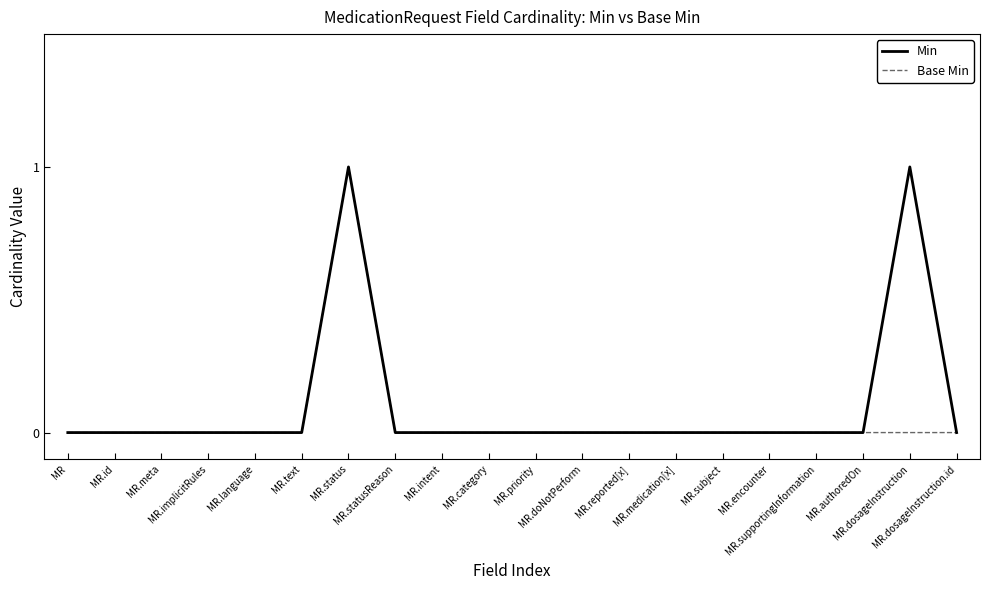

Reading left to right, transcribe all the data shown in this chart.

Min: MR=0	MR.id=0	MR.meta=0	MR.implicitRules=0	MR.language=0	MR.text=0	MR.status=1	MR.statusReason=0	MR.intent=0	MR.category=0	MR.priority=0	MR.doNotPerform=0	MR.reported[x]=0	MR.medication[x]=0	MR.subject=0	MR.encounter=0	MR.supportingInformation=0	MR.authoredOn=0	MR.dosageInstruction=1	MR.dosageInstruction.id=0
Base Min: MR=0	MR.id=0	MR.meta=0	MR.implicitRules=0	MR.language=0	MR.text=0	MR.status=1	MR.statusReason=0	MR.intent=0	MR.category=0	MR.priority=0	MR.doNotPerform=0	MR.reported[x]=0	MR.medication[x]=0	MR.subject=0	MR.encounter=0	MR.supportingInformation=0	MR.authoredOn=0	MR.dosageInstruction=0	MR.dosageInstruction.id=0